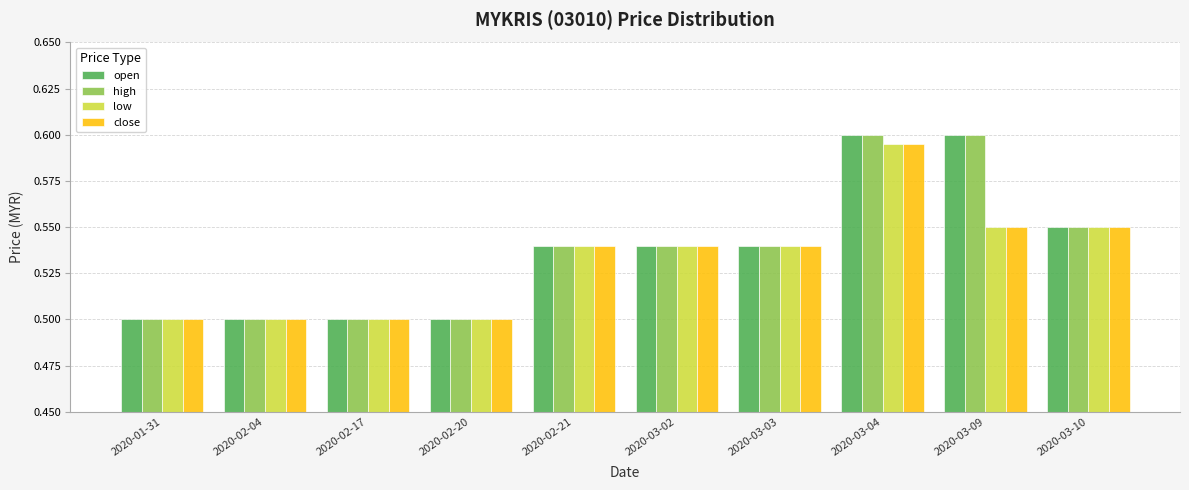

What position from the left is 2020-02-17?

3